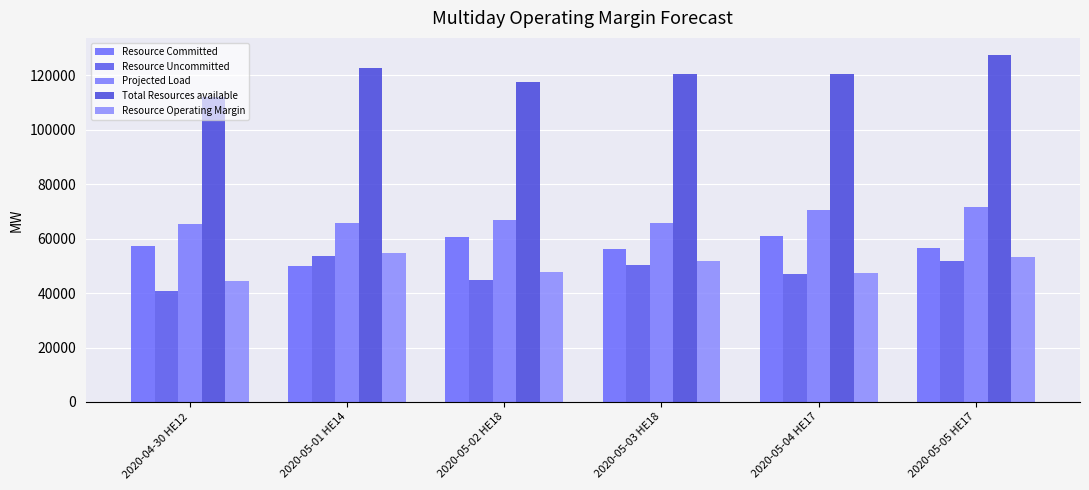

What is the spread (max minus min) of values at 2020-05-02 HE18?

72648.0